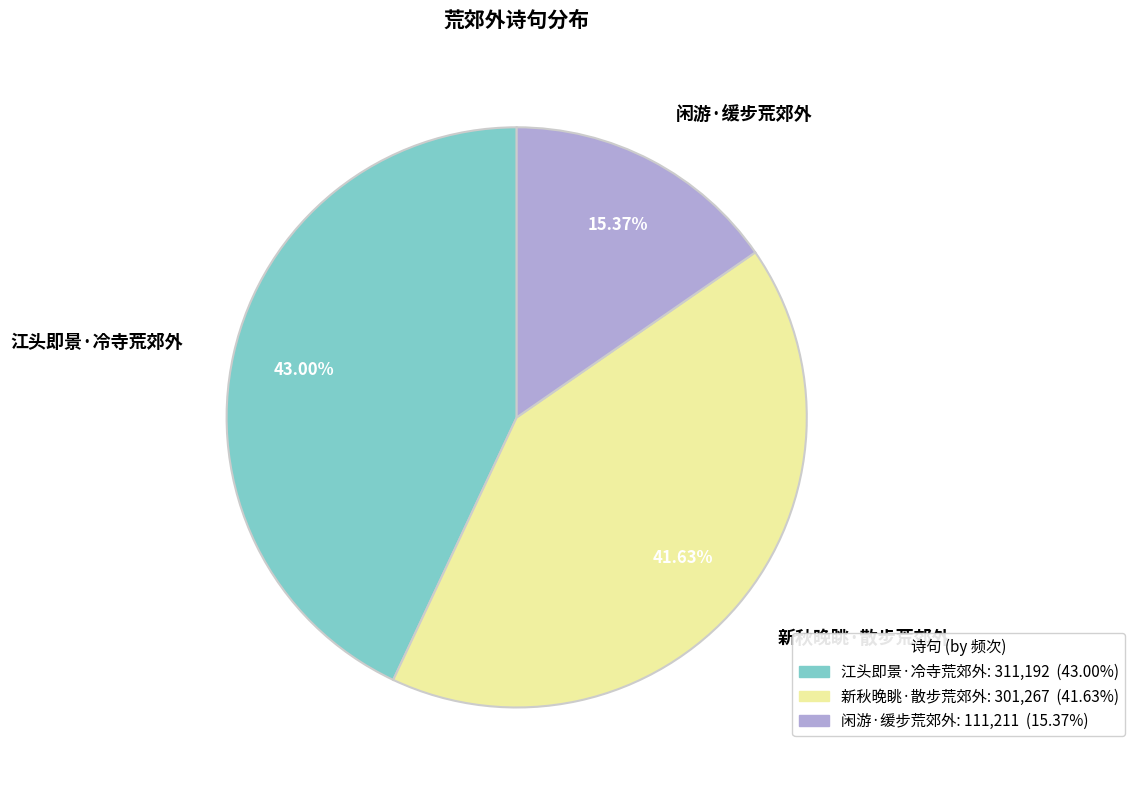

To the nearest percent, what is the difference between the largest and smallest slice percentages?

28%